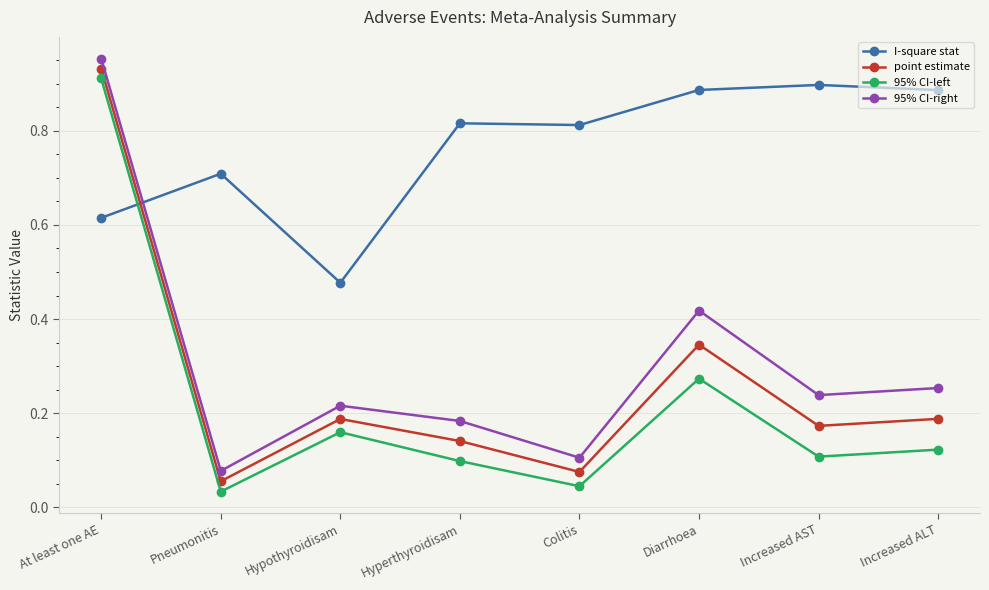

Which series has the widest spread of values?

95% CI-left